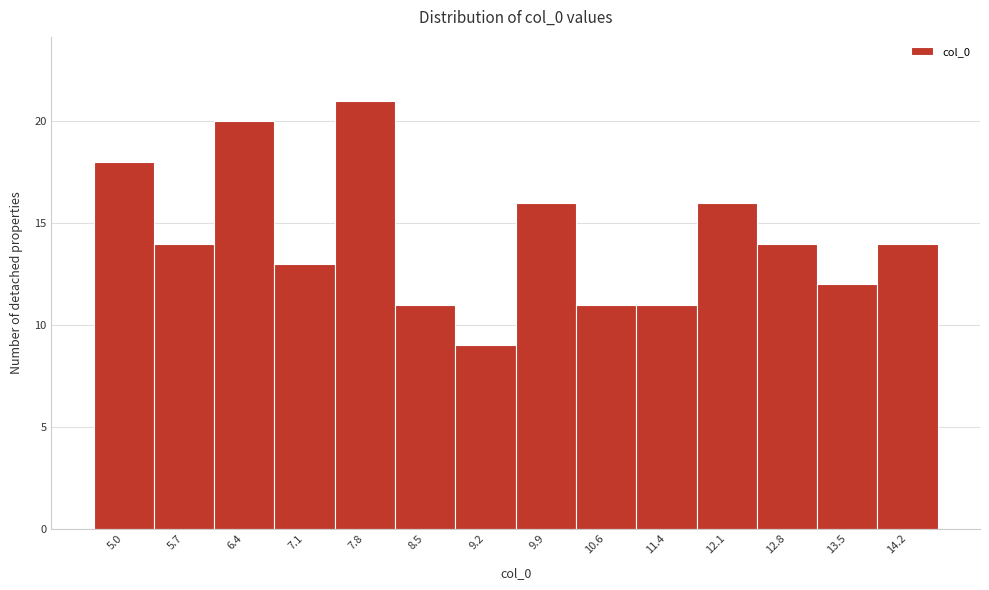

Reading left to right, extract all data points from this chart.

5.0=18	5.7=14	6.4=20	7.1=13	7.8=21	8.5=11	9.2=9	9.9=16	10.6=11	11.4=11	12.1=16	12.8=14	13.5=12	14.2=14